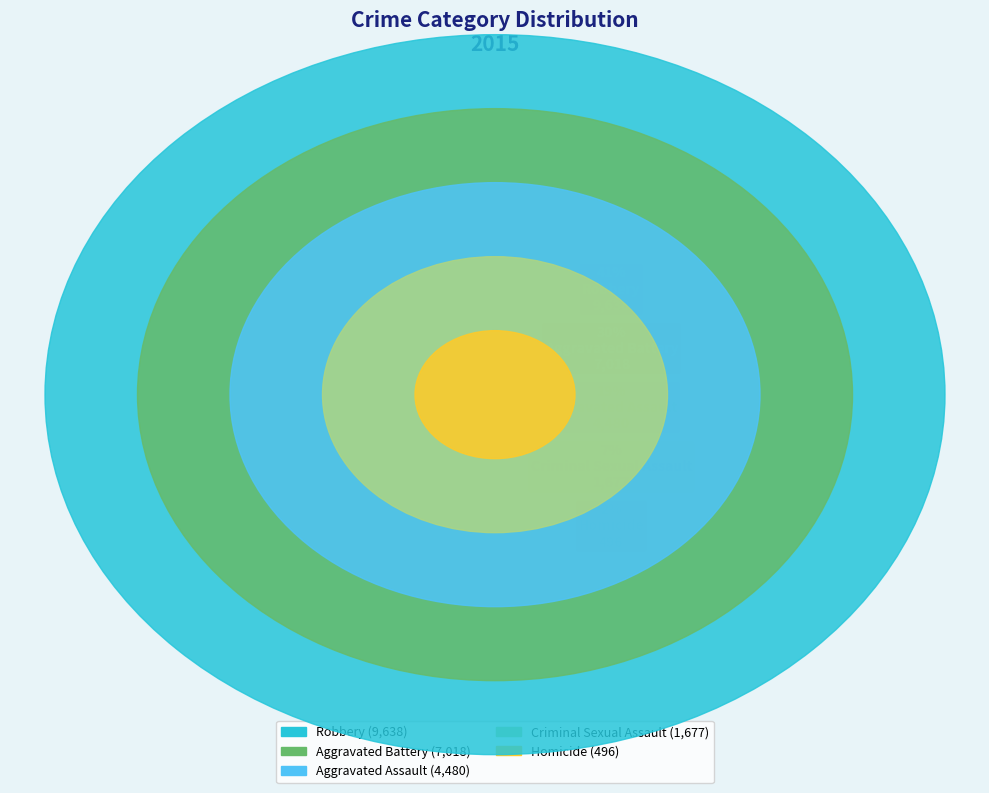

To the nearest percent, what portion does Homicide represent?

2%